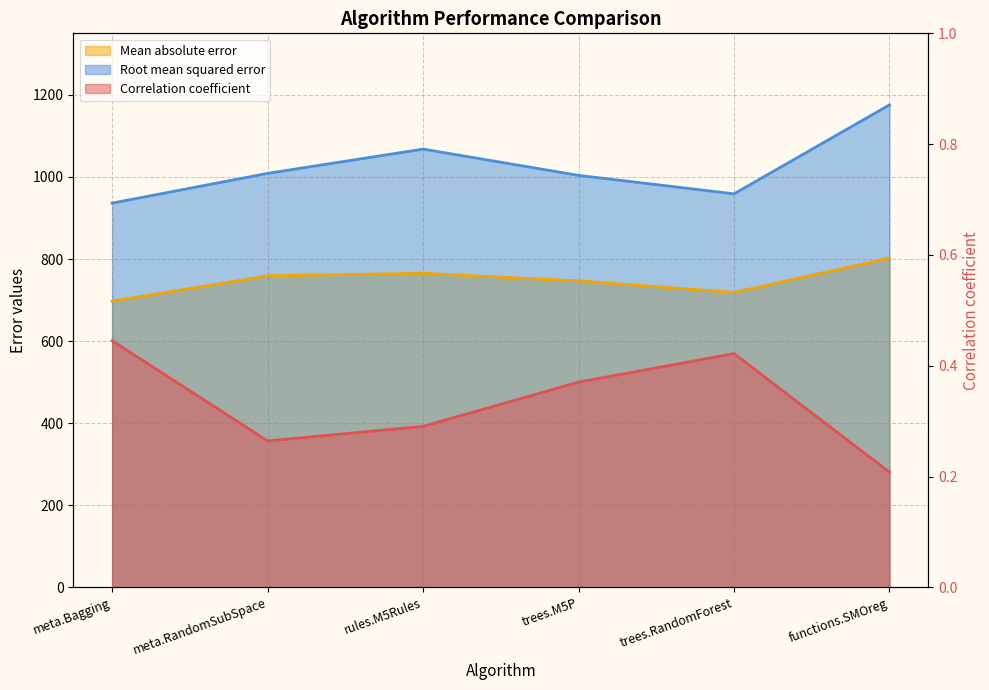

Between meta.Bagging and meta.RandomSubSpace, which is larger?

meta.Bagging